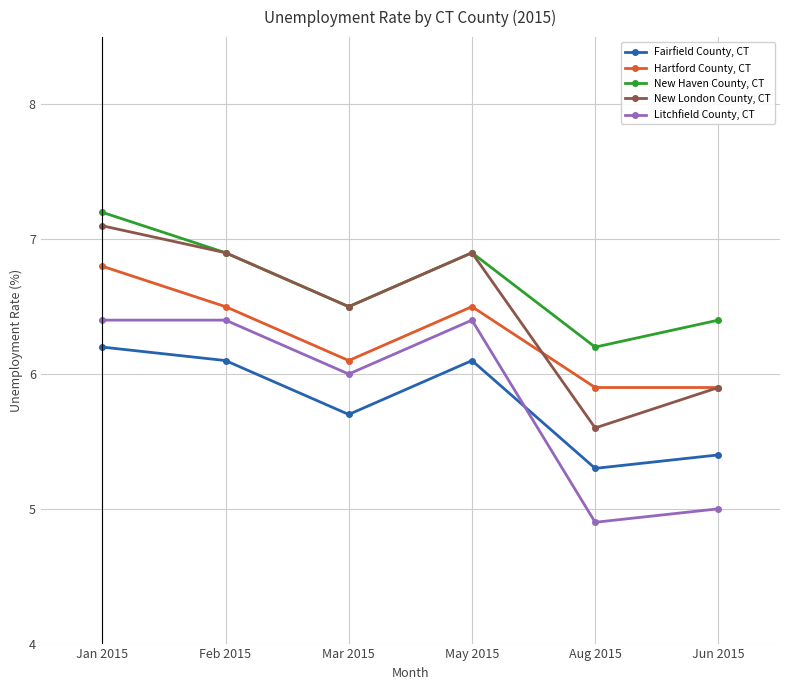

True or false: Litchfield County, CT has more than 2 interior local peaks.

False